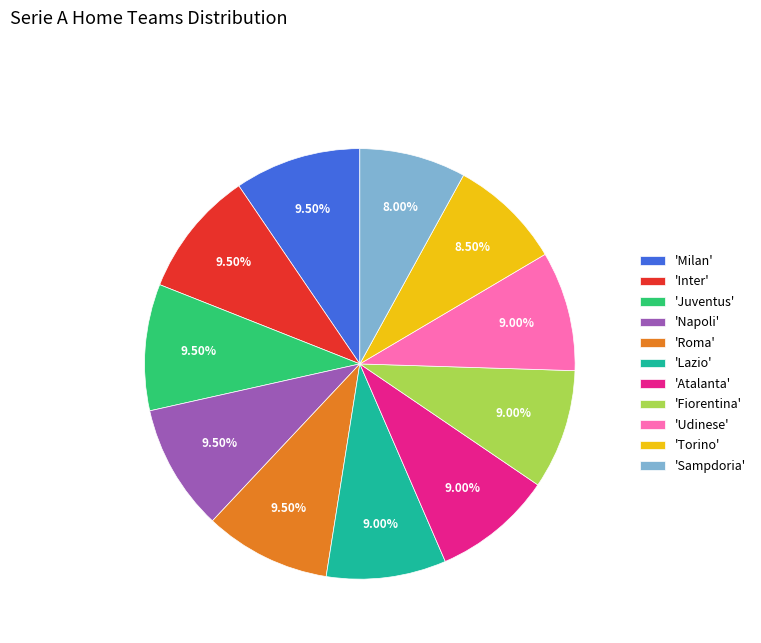

Which has a higher value, 'Sampdoria' or 'Roma'?

'Roma'